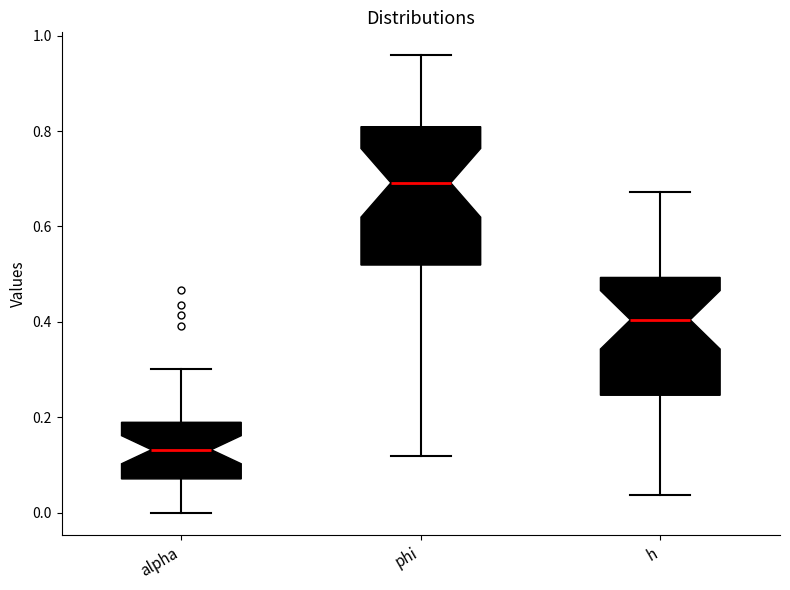

Which box has the lowest median line?

alpha